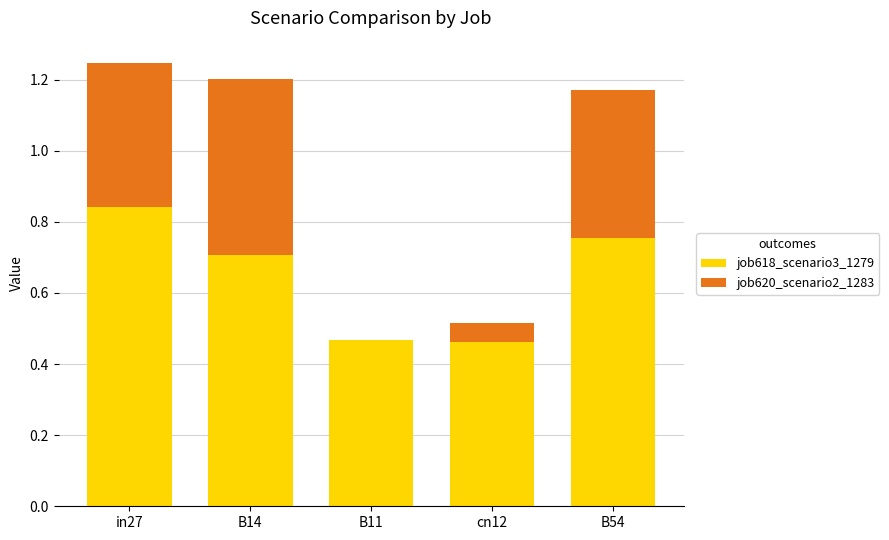

At which label does job618_scenario3_1279 reach its peak?

in27